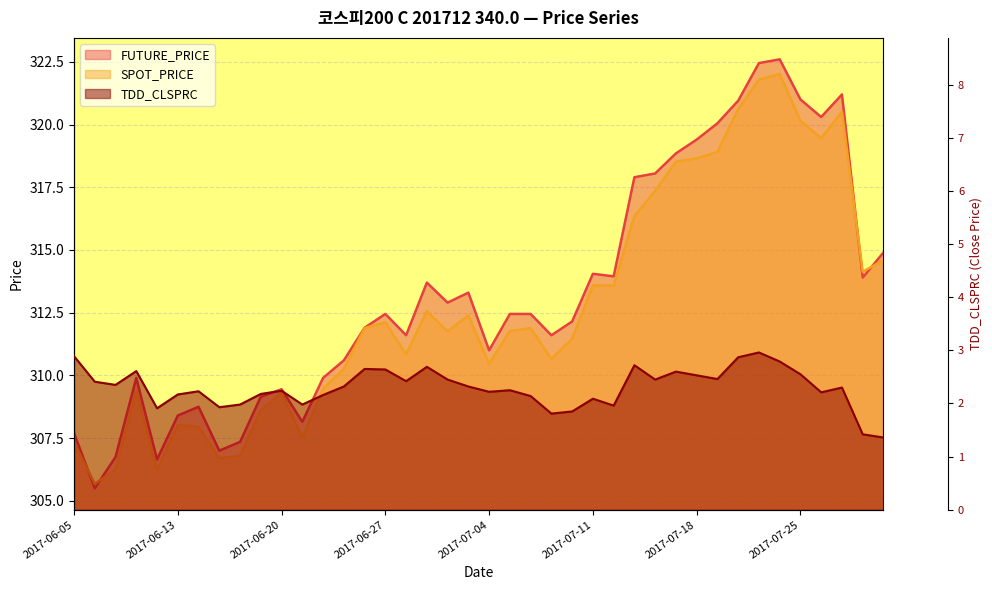

What is the difference between the second highest and second lowest values in the TDD_CLSPRC series?

1.5